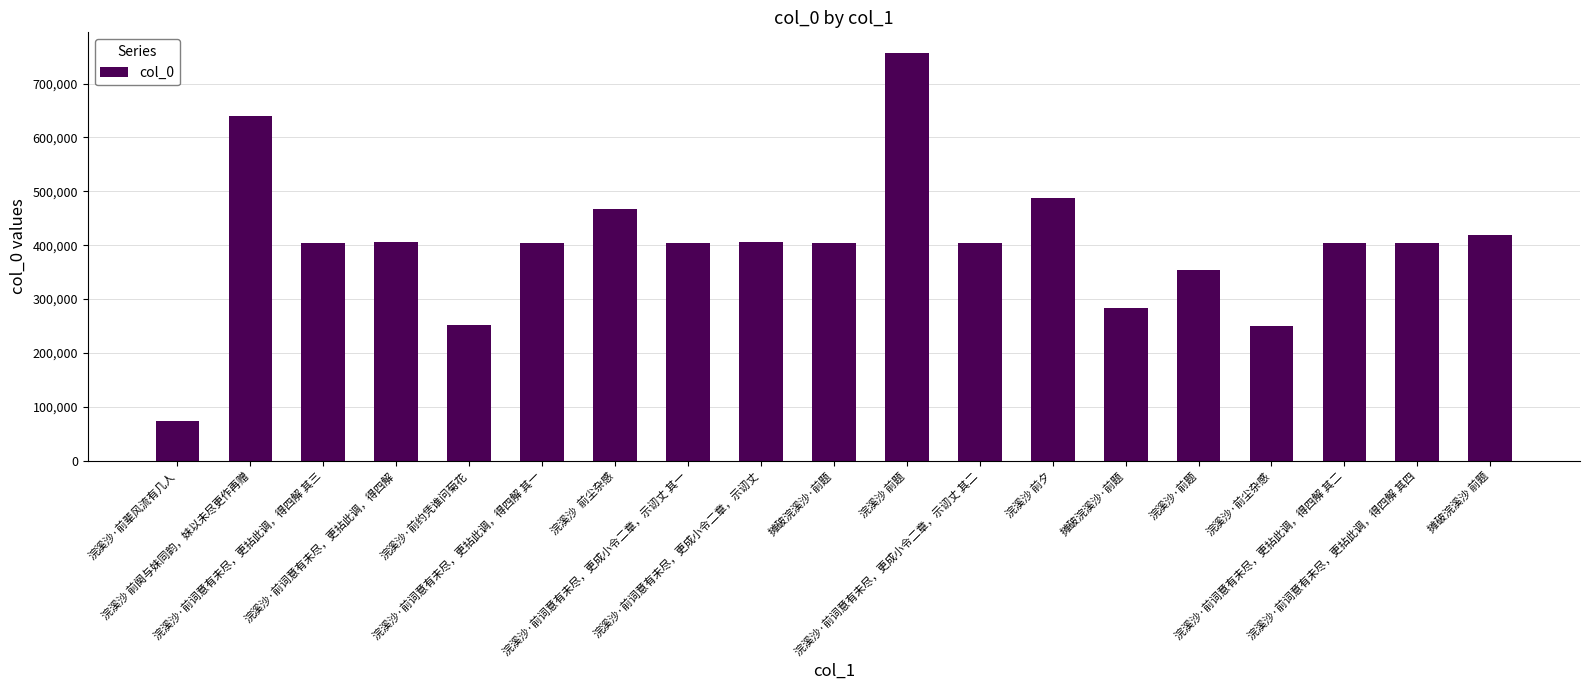

At which label is the value closest to 415519?

摊破浣溪沙 前题